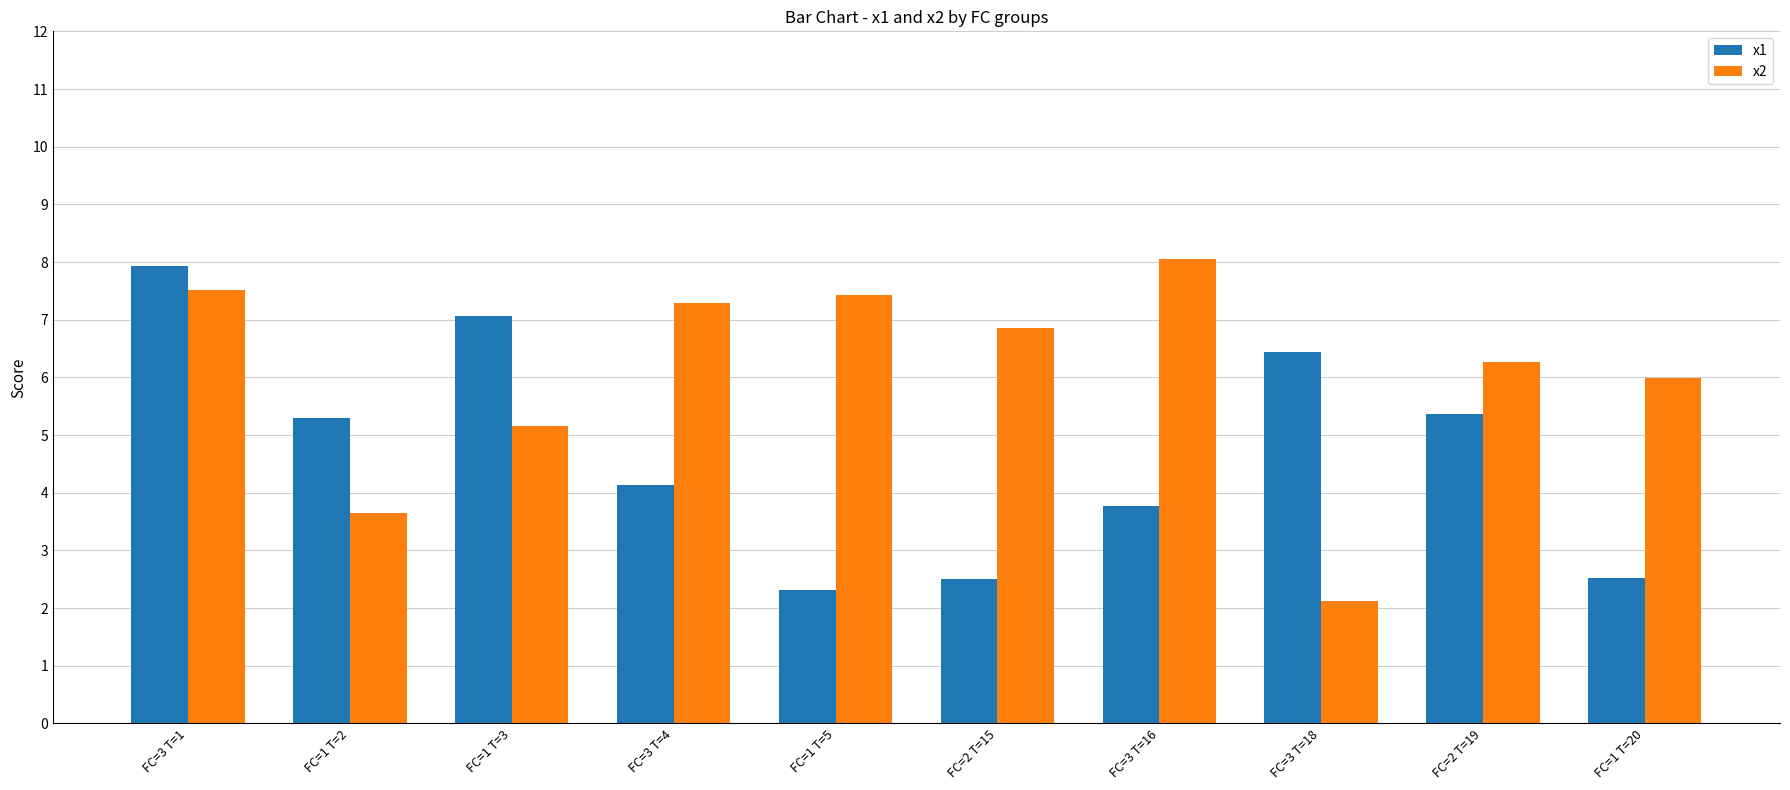

What is the label of the 6th bar from the left?

FC=2 T=15